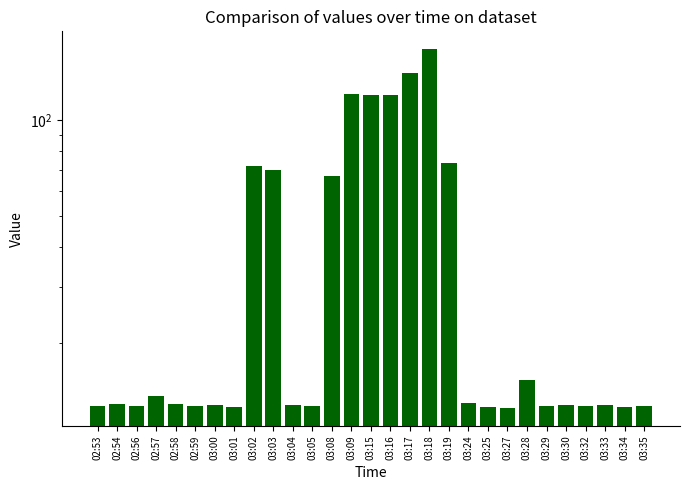

Which has a higher value, 03:09 or 03:04?

03:09